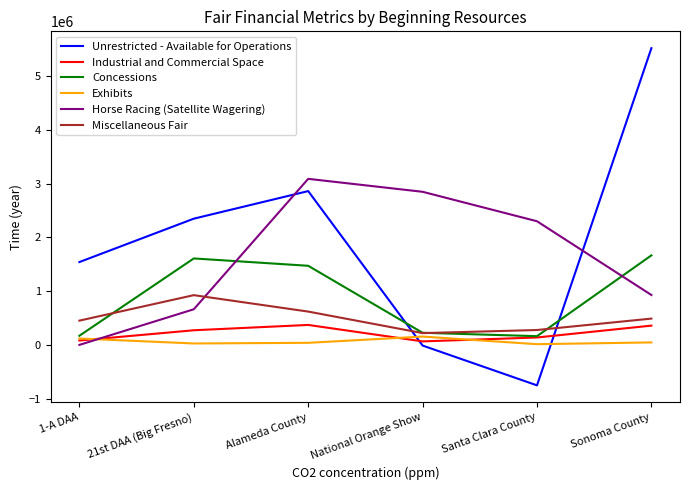

How many intersections are there between Unrestricted - Available for Operations and Horse Racing (Satellite Wagering)?

2